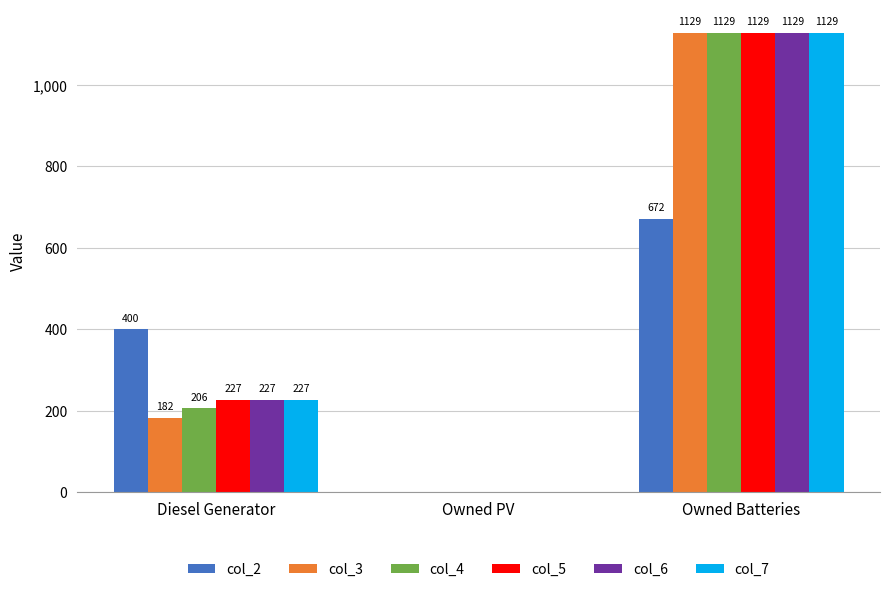

What is the sum of all col_4 values?

1335